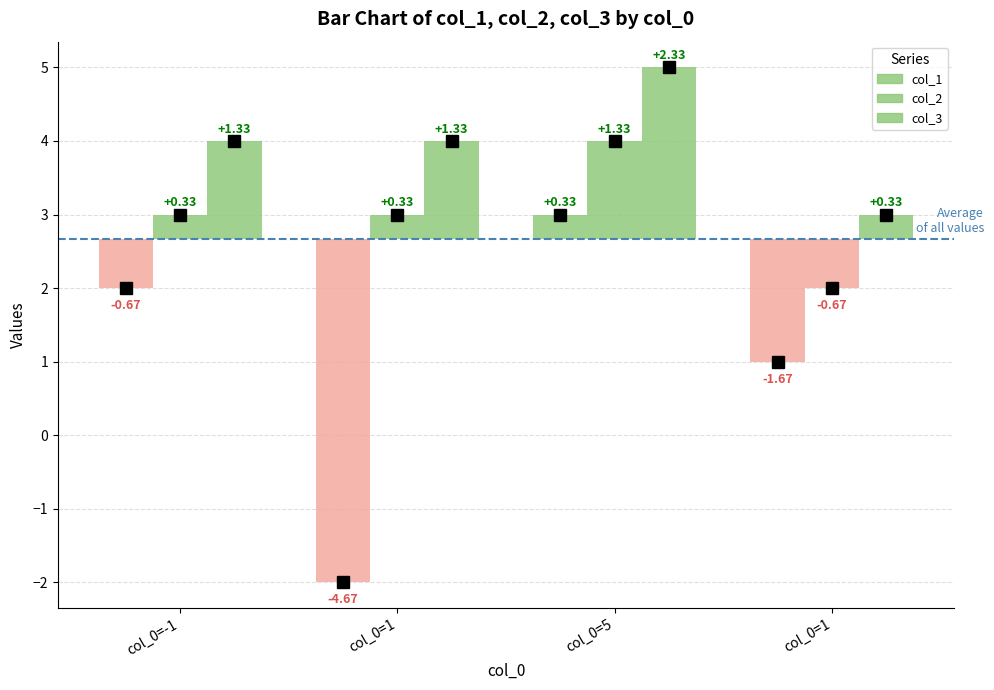

How many bars are there in each group?

3